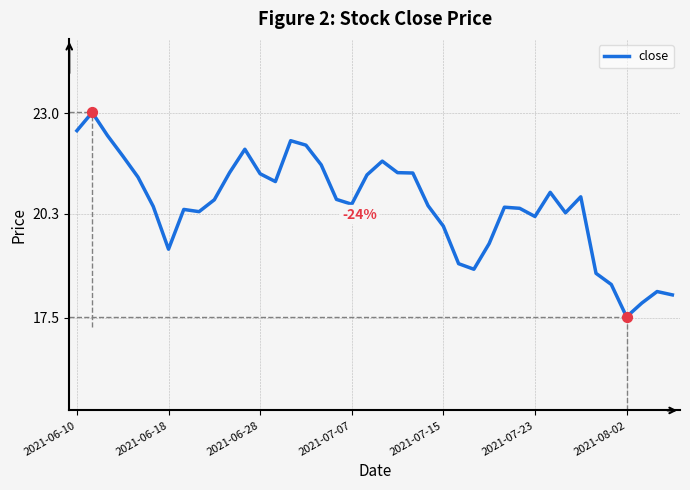

What is the difference between the maximum and minimum values?

5.5